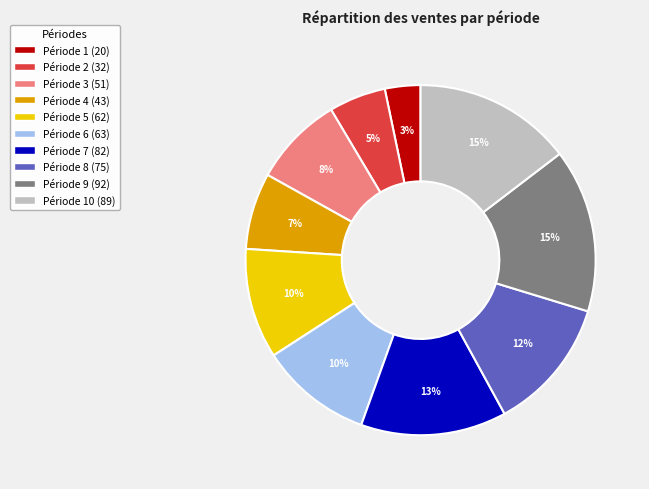

To the nearest percent, what is the difference between the largest and smallest slice percentages?

12%